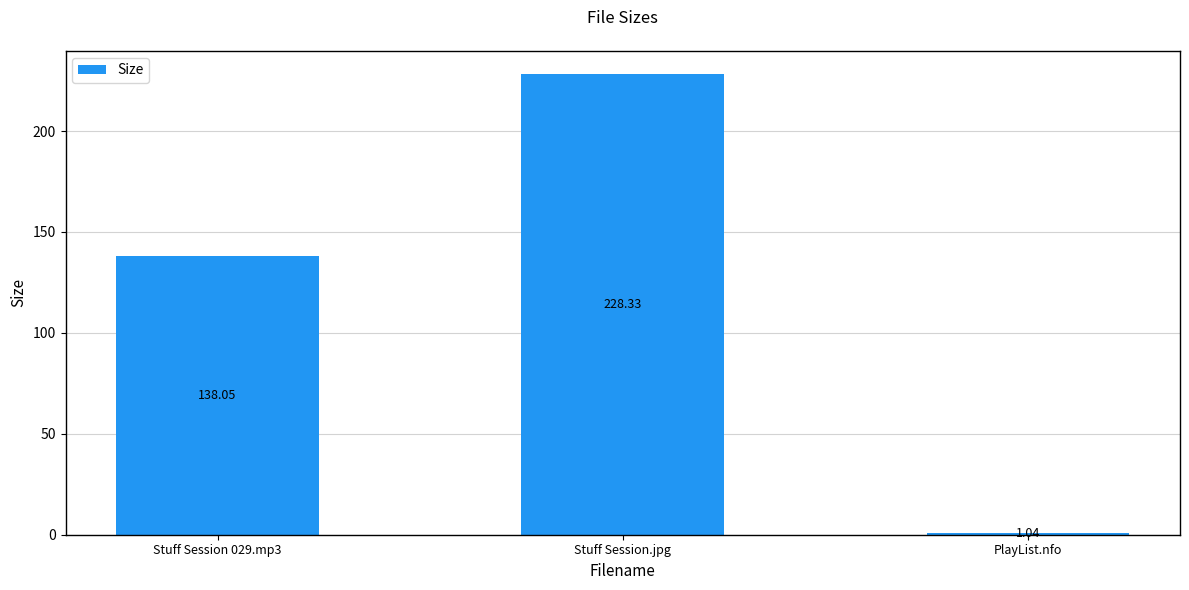

At which label does the data first exceed 138?

Stuff Session 029.mp3